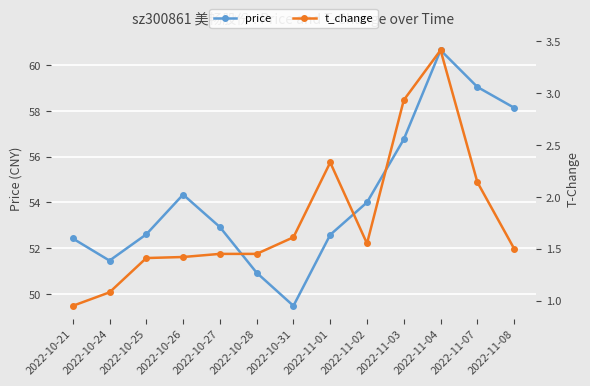

Reading left to right, extract all data points from this chart.

price: 2022-10-21=52.4	2022-10-24=51.5	2022-10-25=52.6	2022-10-26=54.3	2022-10-27=52.9	2022-10-28=50.9	2022-10-31=49.5	2022-11-01=52.6	2022-11-02=54.0	2022-11-03=56.8	2022-11-04=60.7	2022-11-07=59.0	2022-11-08=58.1
t_change: 2022-10-21=0.9	2022-10-24=1.1	2022-10-25=1.4	2022-10-26=1.4	2022-10-27=1.4	2022-10-28=1.4	2022-10-31=1.6	2022-11-01=2.3	2022-11-02=1.6	2022-11-03=2.9	2022-11-04=3.4	2022-11-07=2.1	2022-11-08=1.5